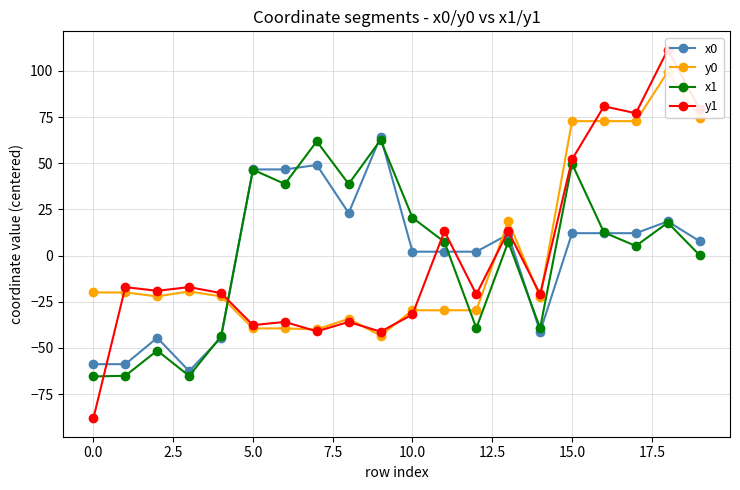

At 17, list the series in order from largest to smallest.

y1, y0, x0, x1